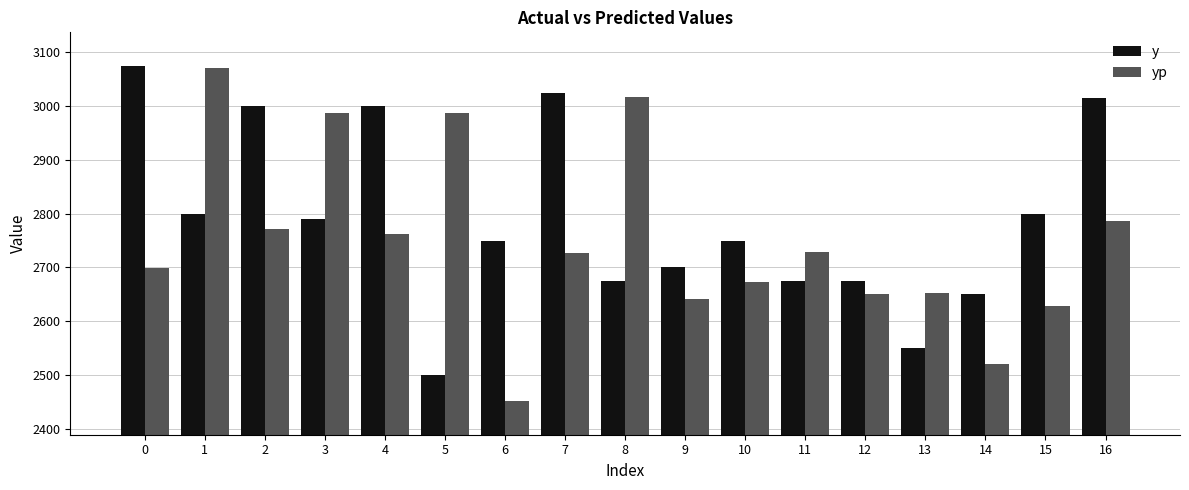

What is the difference between the yp values at 8 and 16?

229.6